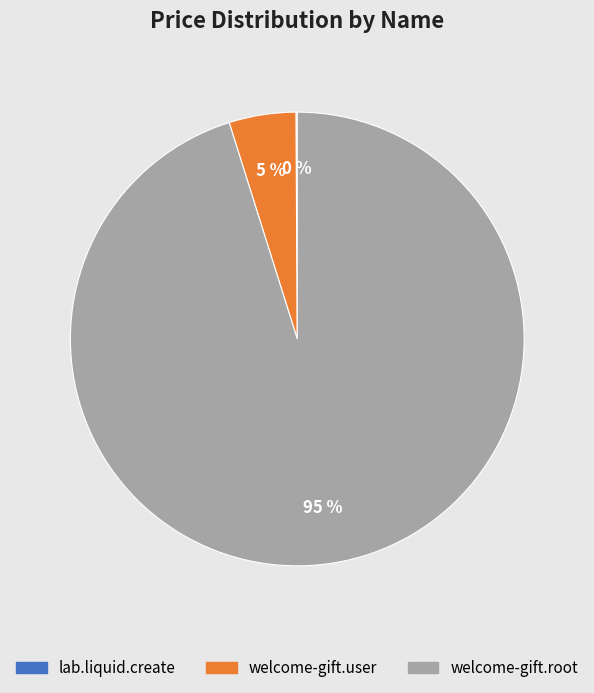

What is the largest slice in the pie chart?

welcome-gift.root